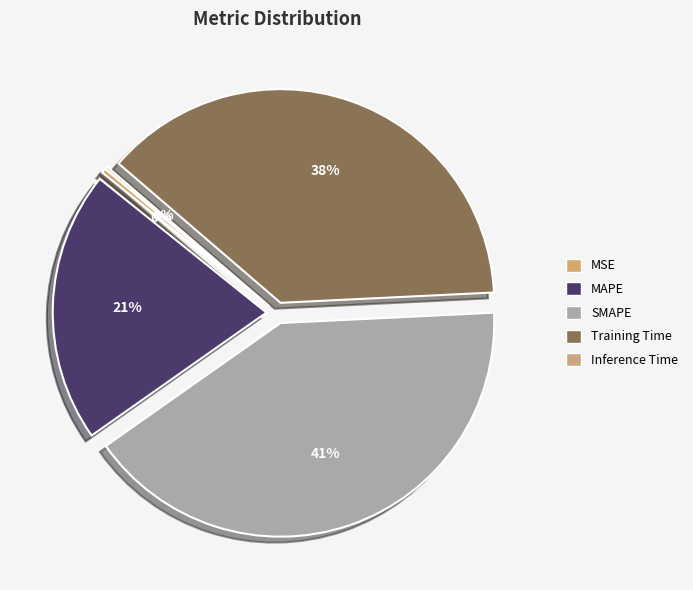

Which category has the smallest portion of the pie?

Inference Time